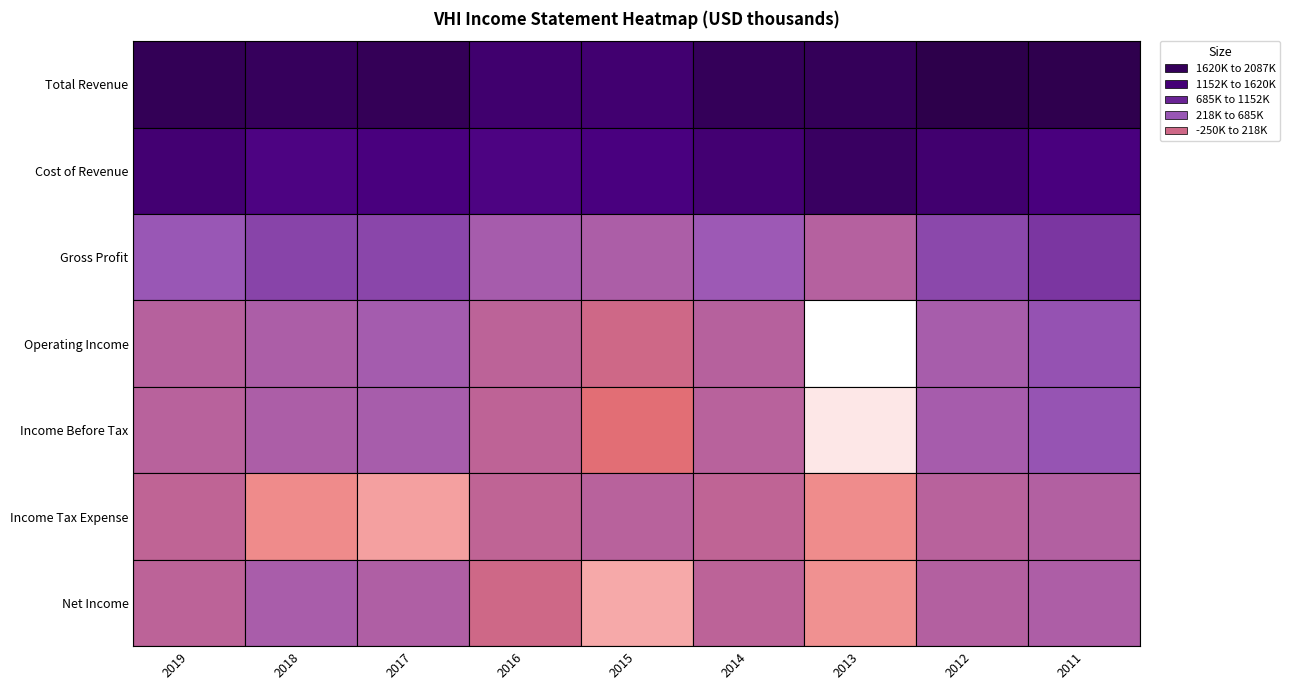

What value does the Net Income series have at 2012?

152700